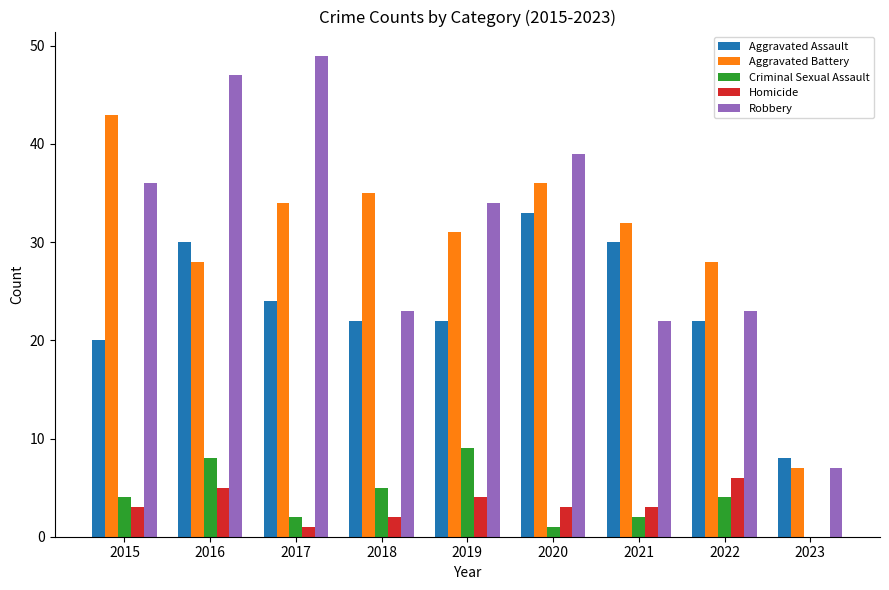

What are all the series names shown in the legend?

Aggravated Assault, Aggravated Battery, Criminal Sexual Assault, Homicide, Robbery